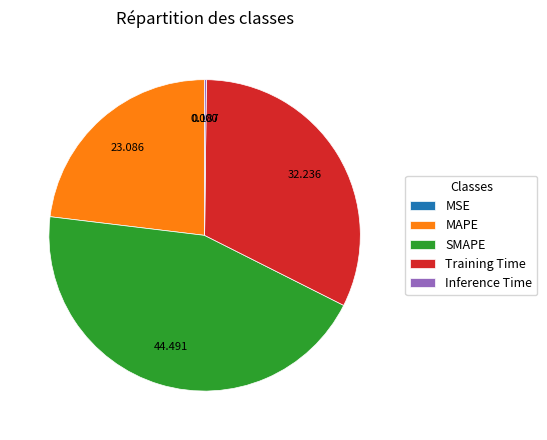

Does any single category account for the majority?

No